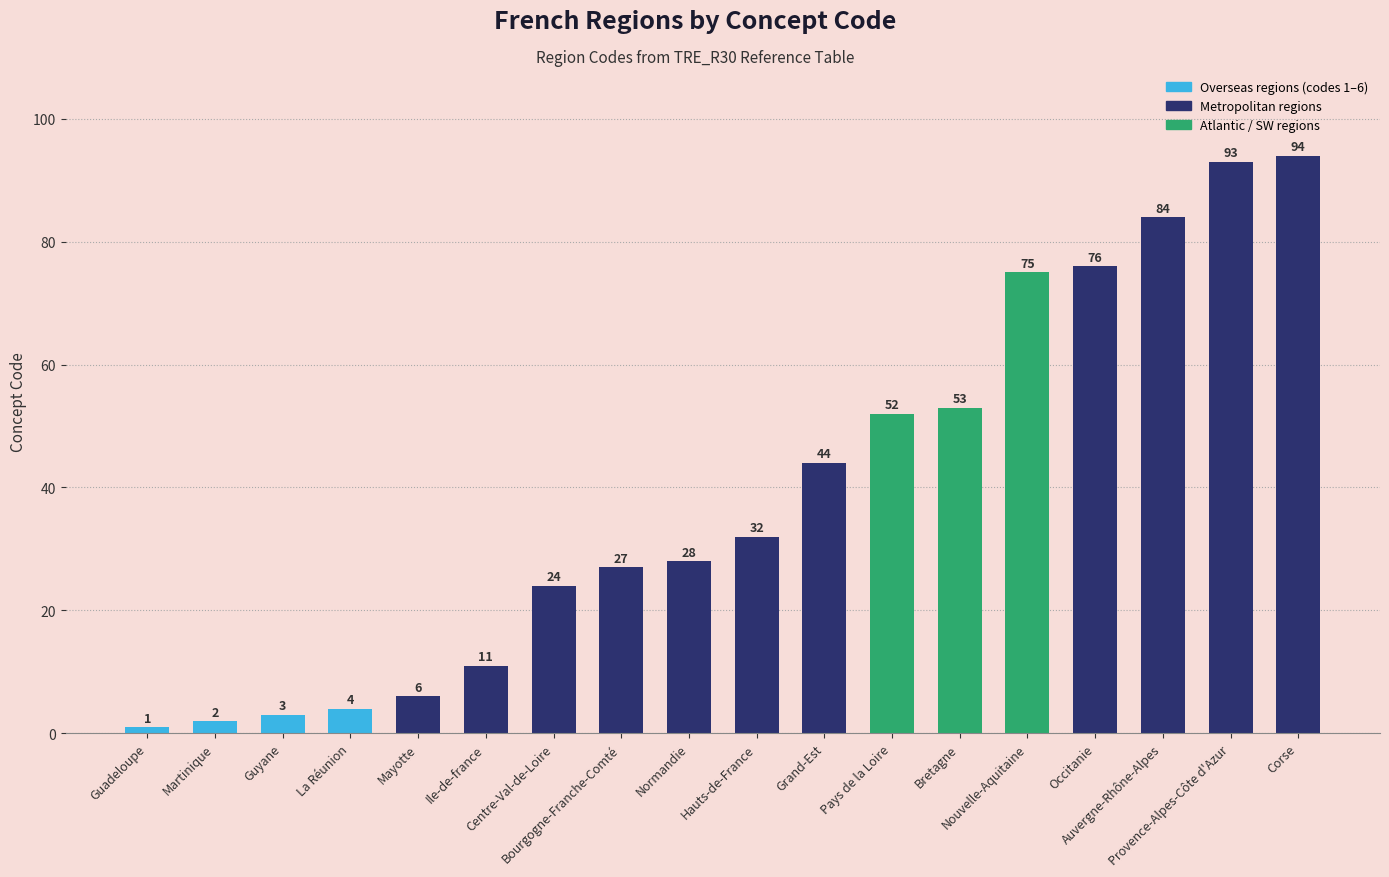

Rank the categories by value from lowest to highest.

Guadeloupe, Martinique, Guyane, La Réunion, Mayotte, Ile-de-france, Centre-Val-de-Loire, Bourgogne-Franche-Comté, Normandie, Hauts-de-France, Grand-Est, Pays de la Loire, Bretagne, Nouvelle-Aquitaine, Occitanie, Auvergne-Rhône-Alpes, Provence-Alpes-Côte d'Azur, Corse